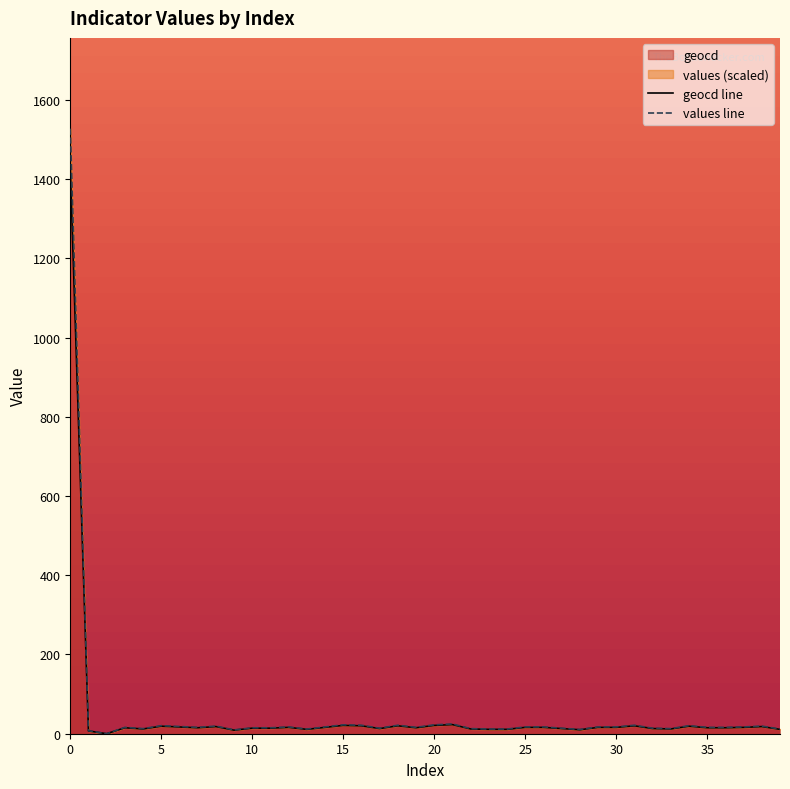

Is it true that values equals 3.7 at 37?

False